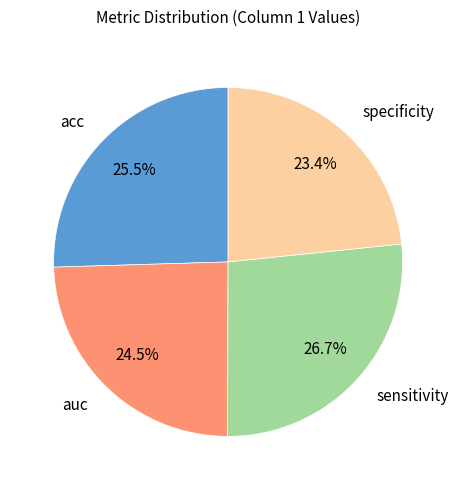

Which has a higher value, acc or sensitivity?

sensitivity